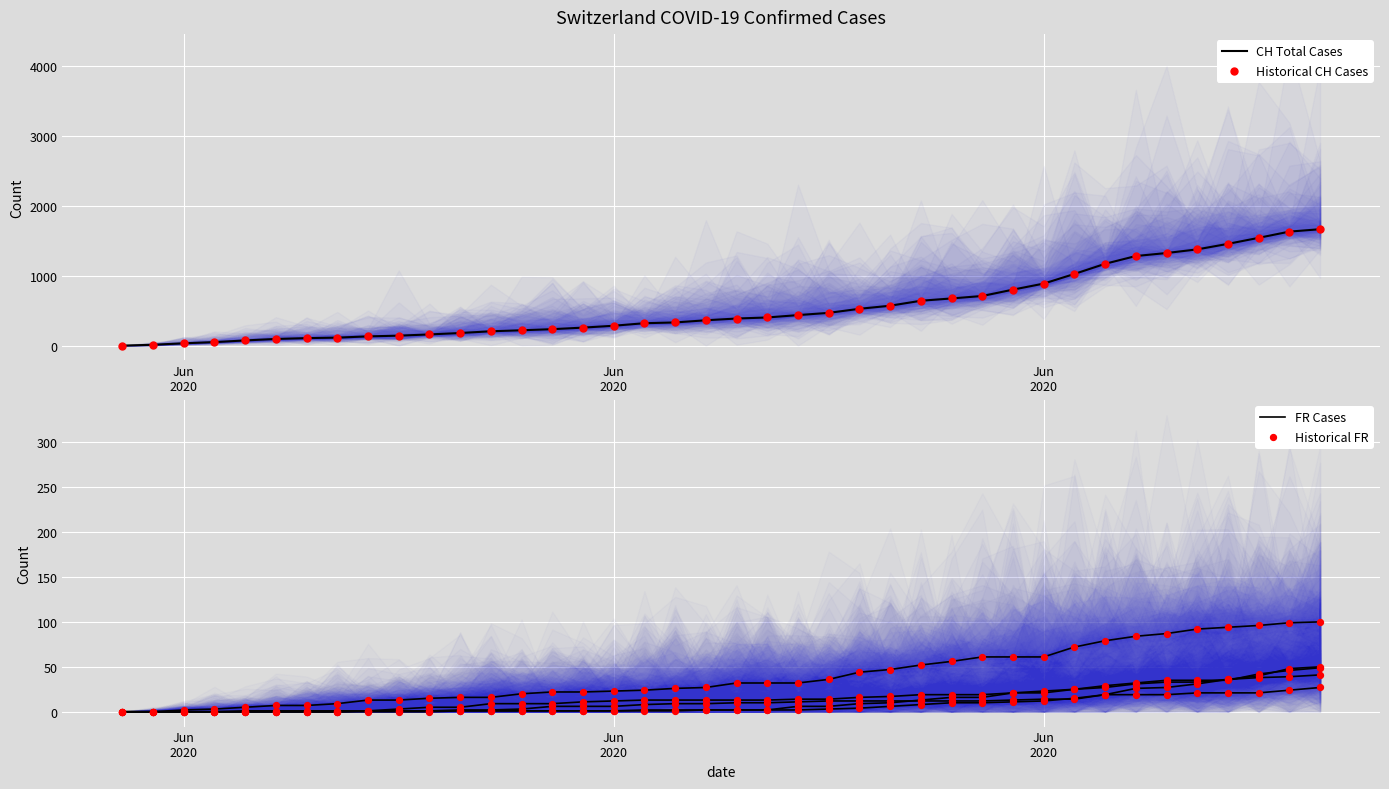

Which series has the largest total across all categories?

CH